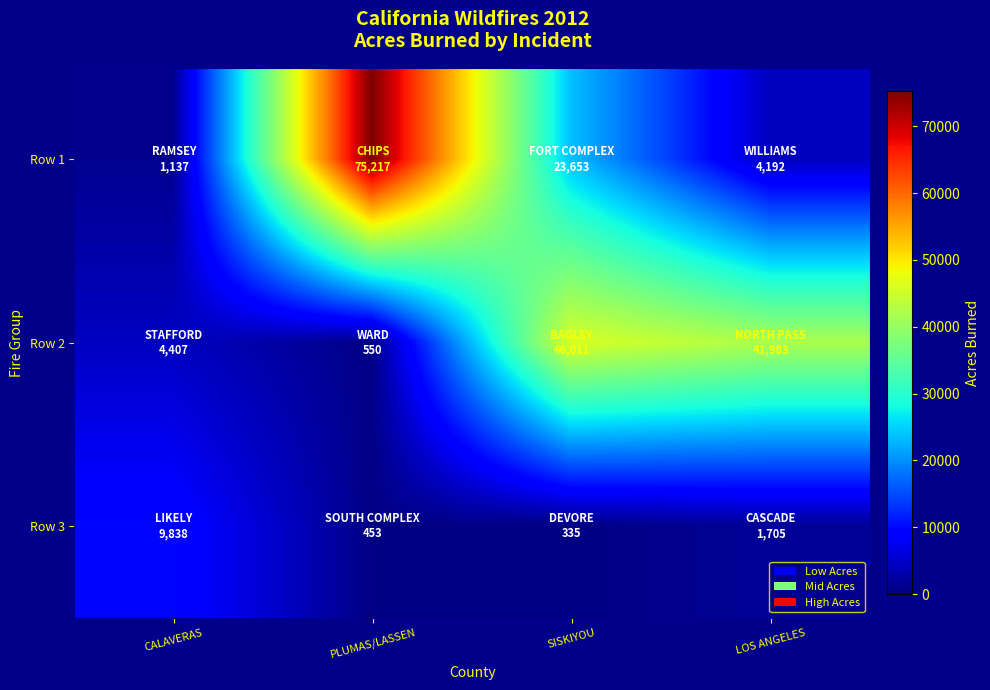

At which category is the sum across all series the highest?

PLUMAS/LASSEN